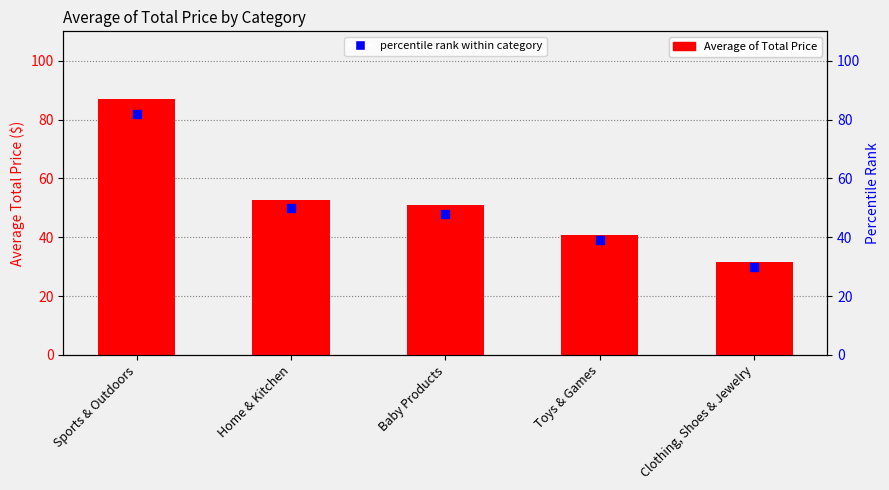

What are all the series names shown in the legend?

Average of Total Price, percentile rank within category